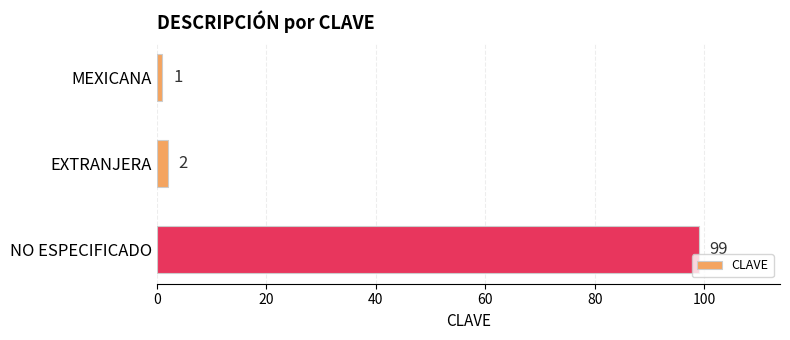

What is the sum of all values?

102